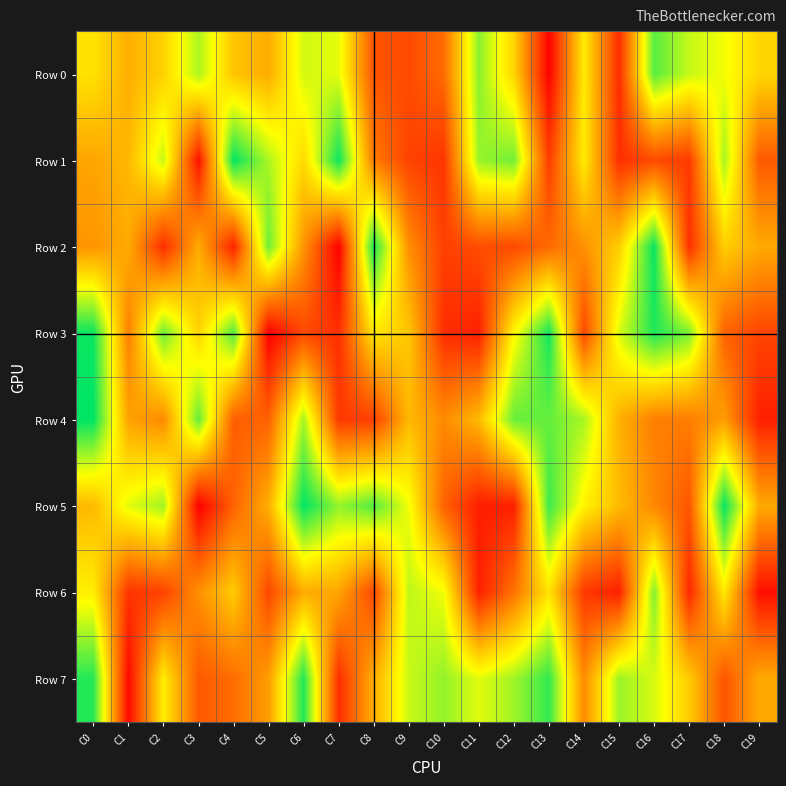

Reading left to right, list all the values displayed in this chart.

Row 0: C0=591064	C1=455536	C2=548854	C3=770338	C4=516662	C5=449112	C6=721697	C7=697621	C8=220520	C9=196881	C10=284498	C11=815502	C12=554990	C13=7261	C14=617320	C15=118854	C16=880413	C17=738489	C18=677204	C19=559792
Row 1: C0=433719	C1=480488	C2=740856	C3=48192	C4=991054	C5=770950	C6=569607	C7=981308	C8=322235	C9=176431	C10=142749	C11=797733	C12=847904	C13=162513	C14=619280	C15=125154	C16=198506	C17=153471	C18=781179	C19=236757
Row 2: C0=389075	C1=447942	C2=119235	C3=451574	C4=93214	C5=854949	C6=388560	C7=4989	C8=961039	C9=375481	C10=167317	C11=204757	C12=195240	C13=278211	C14=380941	C15=539606	C16=983962	C17=129085	C18=539362	C19=444179
Row 3: C0=979301	C1=335828	C2=855251	C3=551234	C4=890279	C5=3405	C6=197526	C7=126077	C8=601822	C9=517997	C10=124010	C11=86456	C12=646652	C13=971894	C14=189577	C15=713089	C16=956698	C17=835498	C18=259567	C19=182758
Row 4: C0=995028	C1=426095	C2=363283	C3=863924	C4=247311	C5=258494	C6=778388	C7=153062	C8=170854	C9=482248	C10=363438	C11=486245	C12=860175	C13=864209	C14=777083	C15=463212	C16=332005	C17=328013	C18=414446	C19=86398
Row 5: C0=484352	C1=701286	C2=785597	C3=3184	C4=260424	C5=457603	C6=993195	C7=804947	C8=884139	C9=679971	C10=257659	C11=81243	C12=86191	C13=918360	C14=633916	C15=488912	C16=357227	C17=225492	C18=987249	C19=442867
Row 6: C0=624692	C1=137948	C2=174021	C3=379831	C4=532443	C5=190851	C6=450177	C7=430848	C8=187464	C9=749276	C10=680651	C11=86691	C12=301390	C13=594674	C14=152037	C15=86724	C16=827014	C17=104969	C18=613365	C19=43302
Row 7: C0=947161	C1=28114	C2=621685	C3=235261	C4=287214	C5=412166	C6=953037	C7=124761	C8=458796	C9=735685	C10=803957	C11=702645	C12=788764	C13=927504	C14=364917	C15=793688	C16=714882	C17=533156	C18=220760	C19=443948